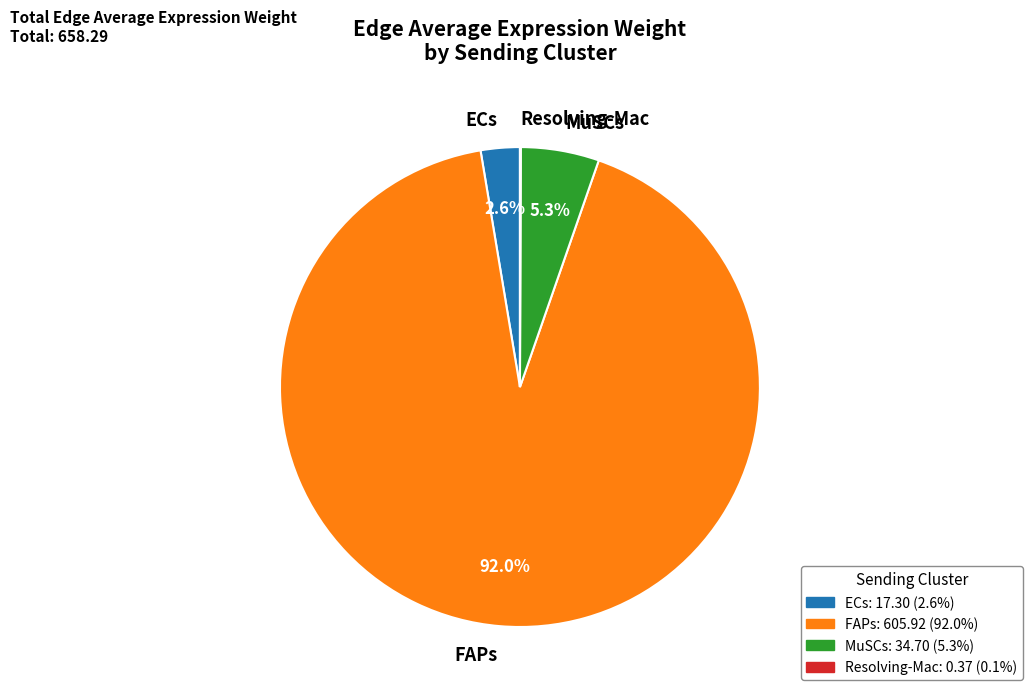

What portion of the pie excludes MuSCs?

94.7%